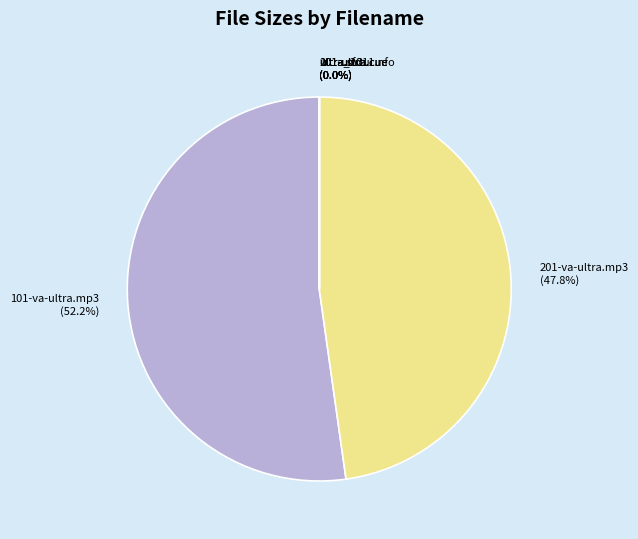

Which slice is the largest?

101-va-ultra.mp3